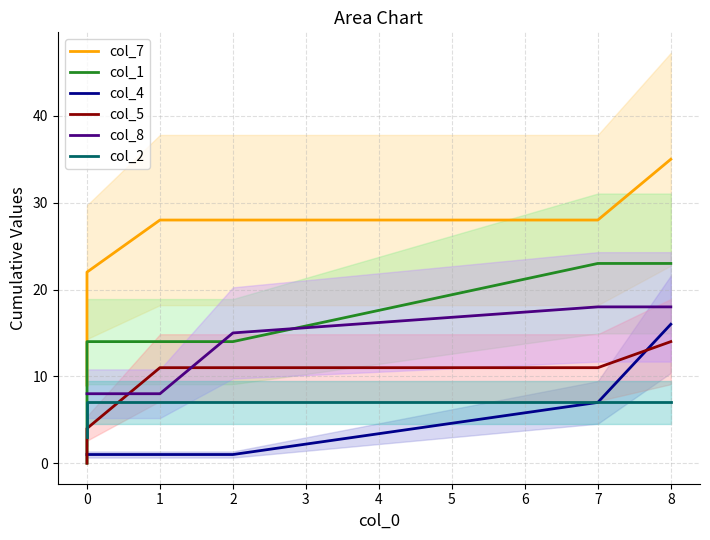

Is it true that col_1 equals 3 at 0?

False